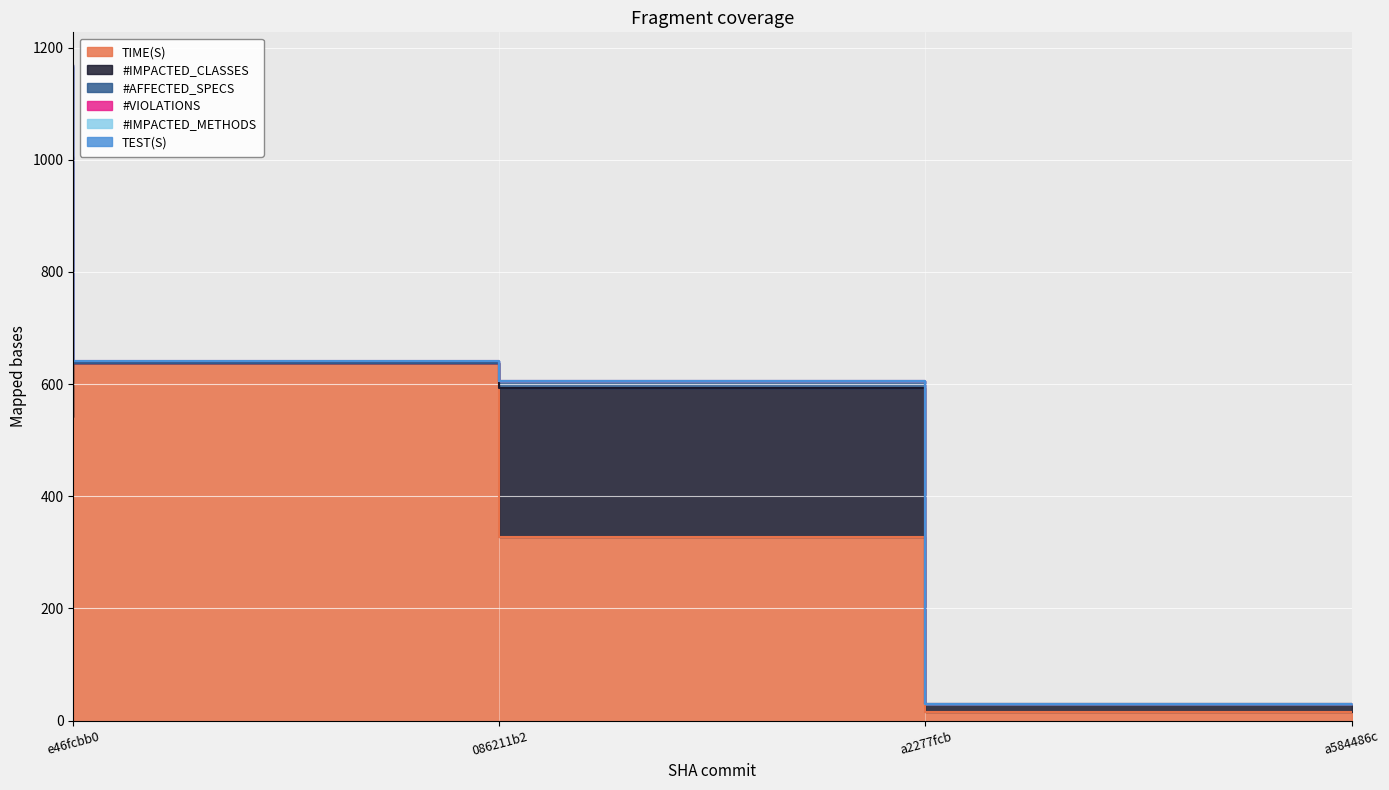

What is the lowest value of the TIME(S) series?

14.7